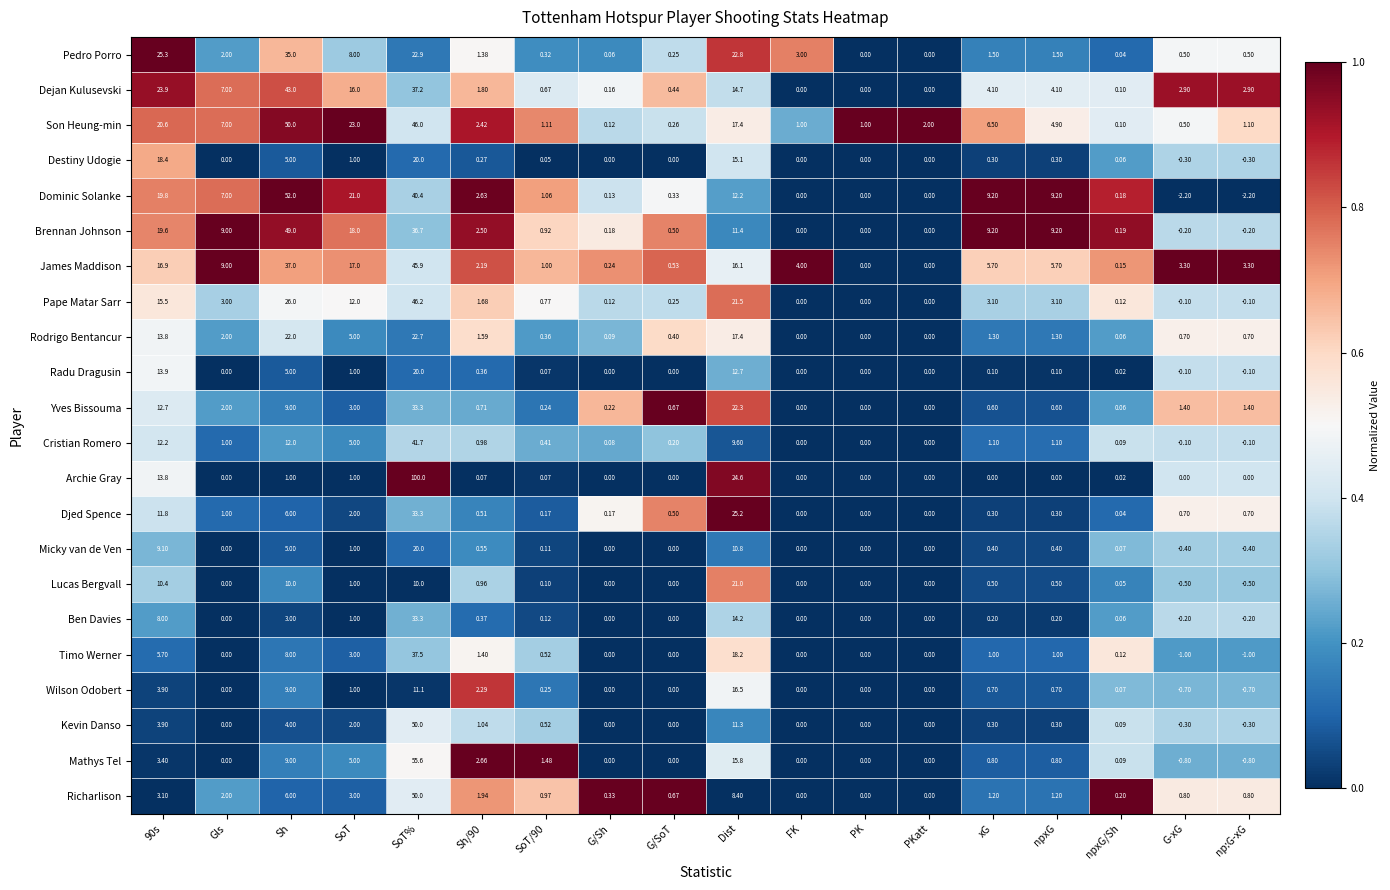

How many values in the Archie Gray series exceed 0?

8